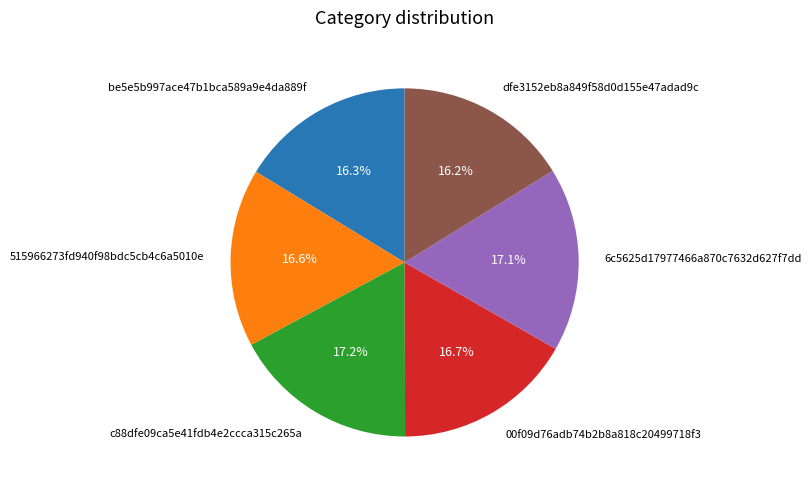

To the nearest percent, what is the average slice percentage?

17%